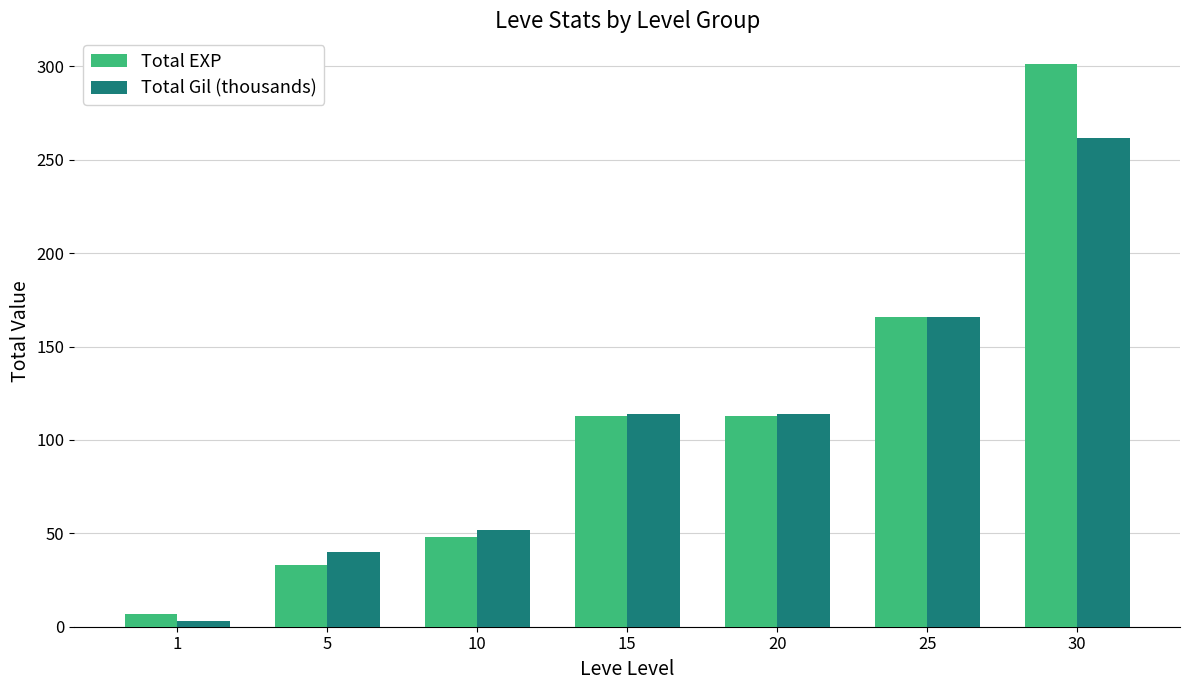

How many categories are shown in the chart?

7